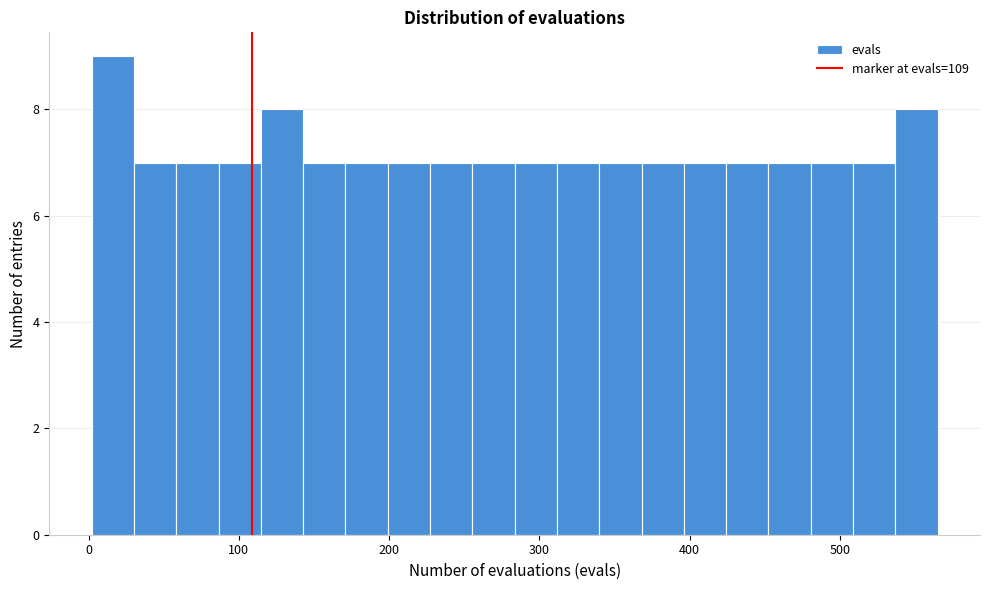

Read against the x-axis, roughly where is the centre of the tallest bar?

20